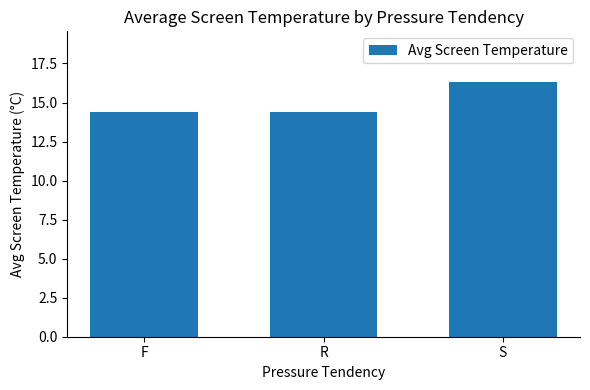

What is the ratio of the value at S to the value at R?

1.1